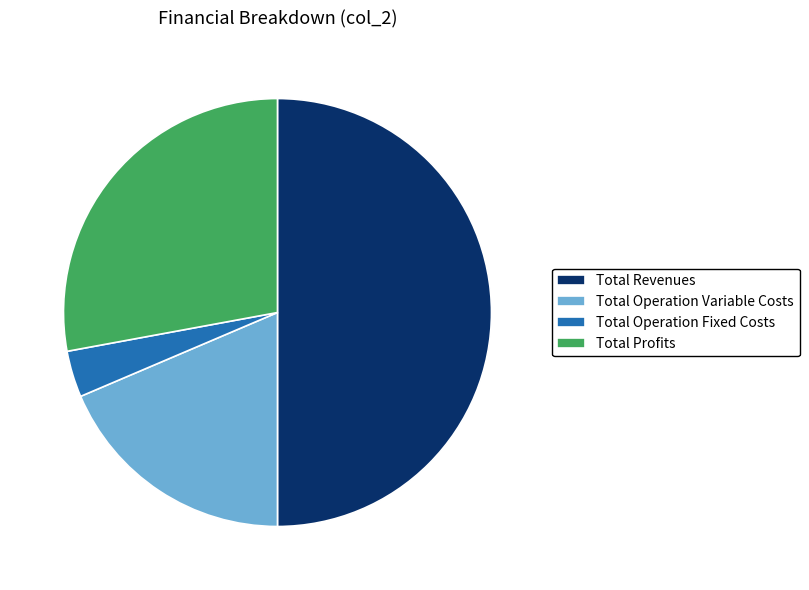

What is the largest slice in the pie chart?

Total Revenues